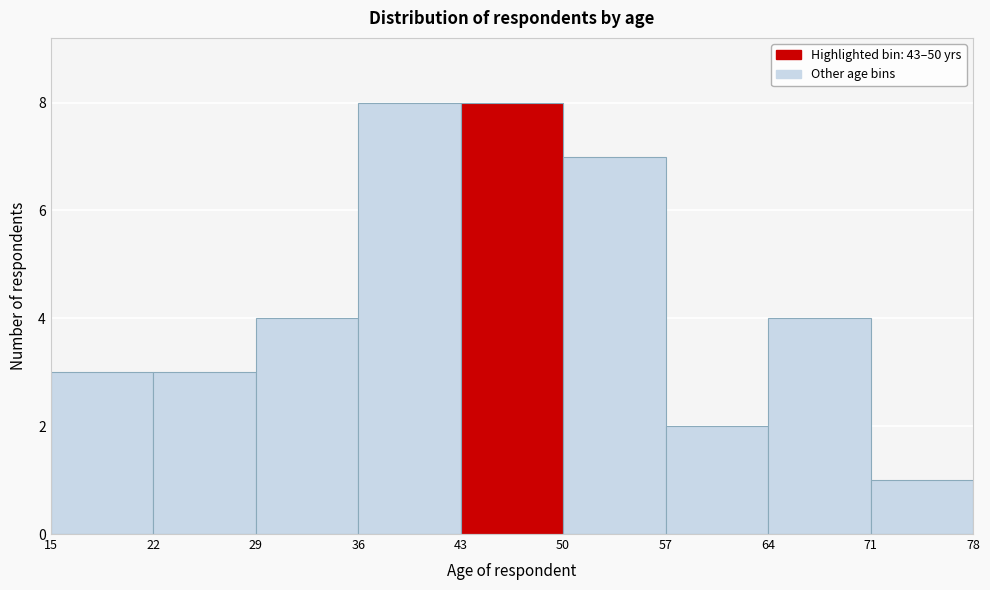

Reading left to right, list every bar in this chart as the range it spans on the x-axis followed by its height. The values are not printed on the chart, so give them approximately, as read against the axis.

15 to 22: 3
22 to 29: 3
29 to 36: 4
36 to 43: 8
43 to 50: 8
50 to 57: 7
57 to 64: 2
64 to 71: 4
71 to 78: 1